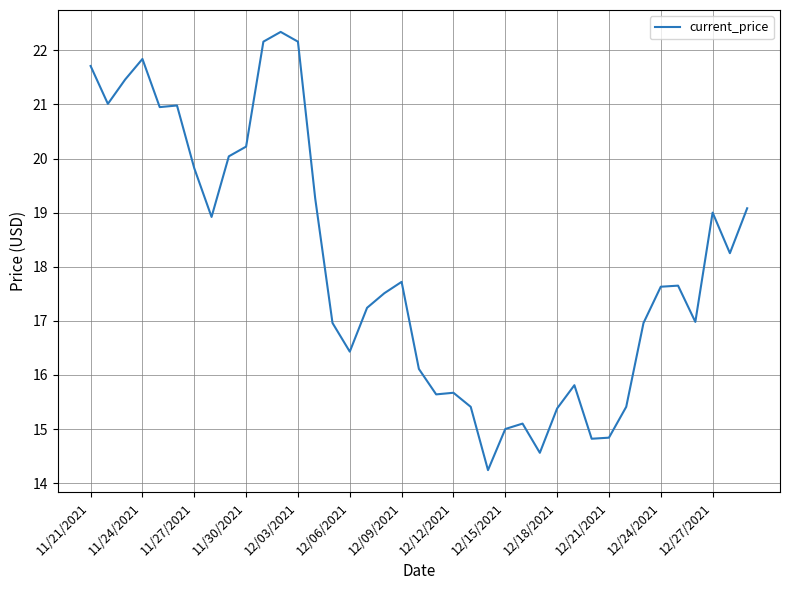

What is the minimum value shown in the chart?

14.2